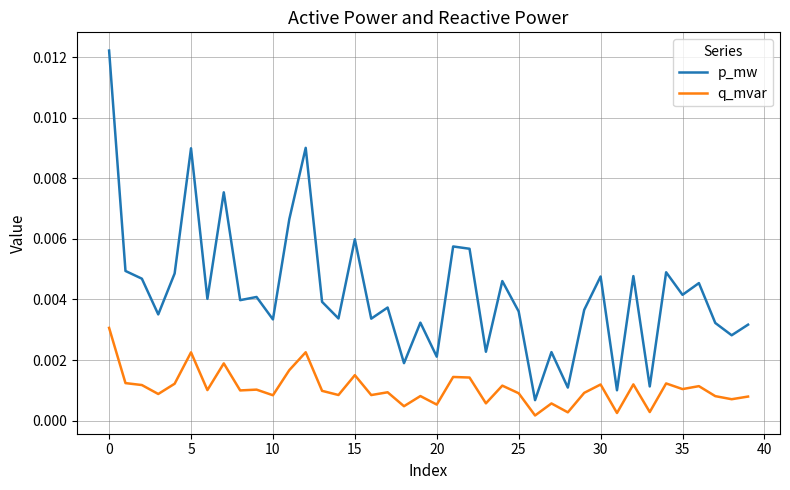

How many categories are shown in the chart?

40